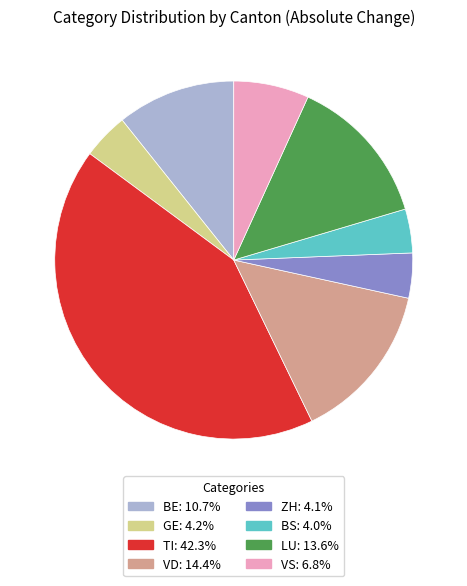

How many slices are in this pie chart?

8